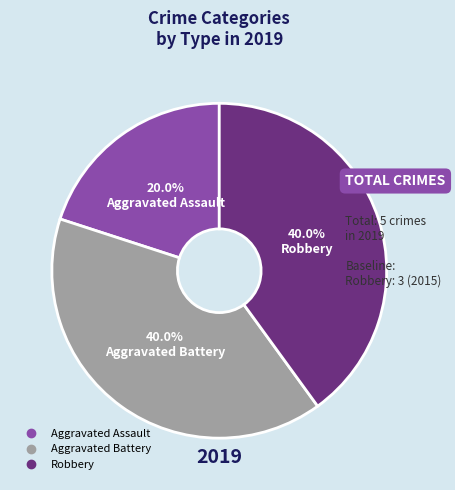

Which category has the smallest portion of the pie?

Aggravated Assault